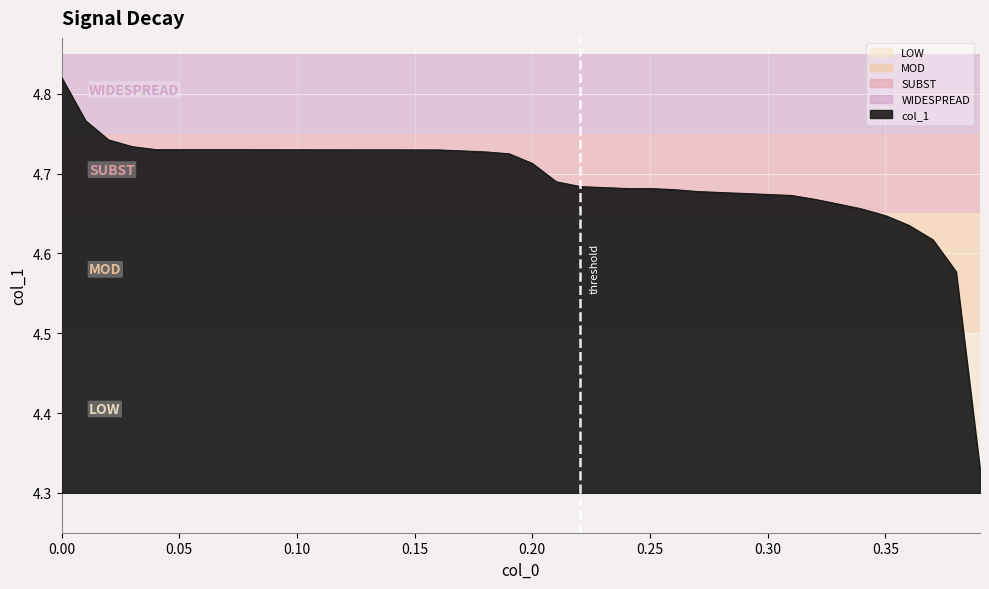

What is the difference between the maximum and minimum values?

0.5